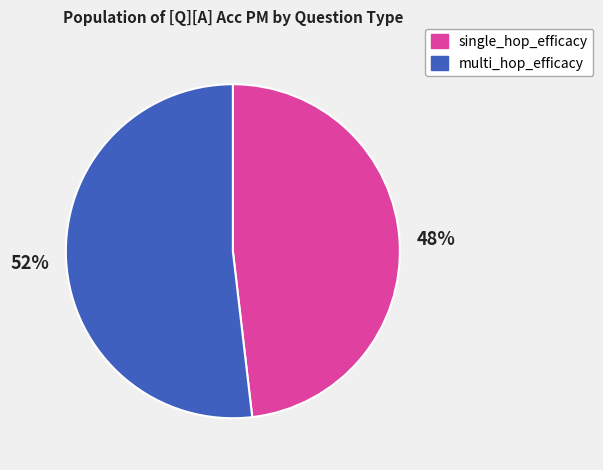

Is it true that multi_hop_efficacy is 38% of the pie?

False